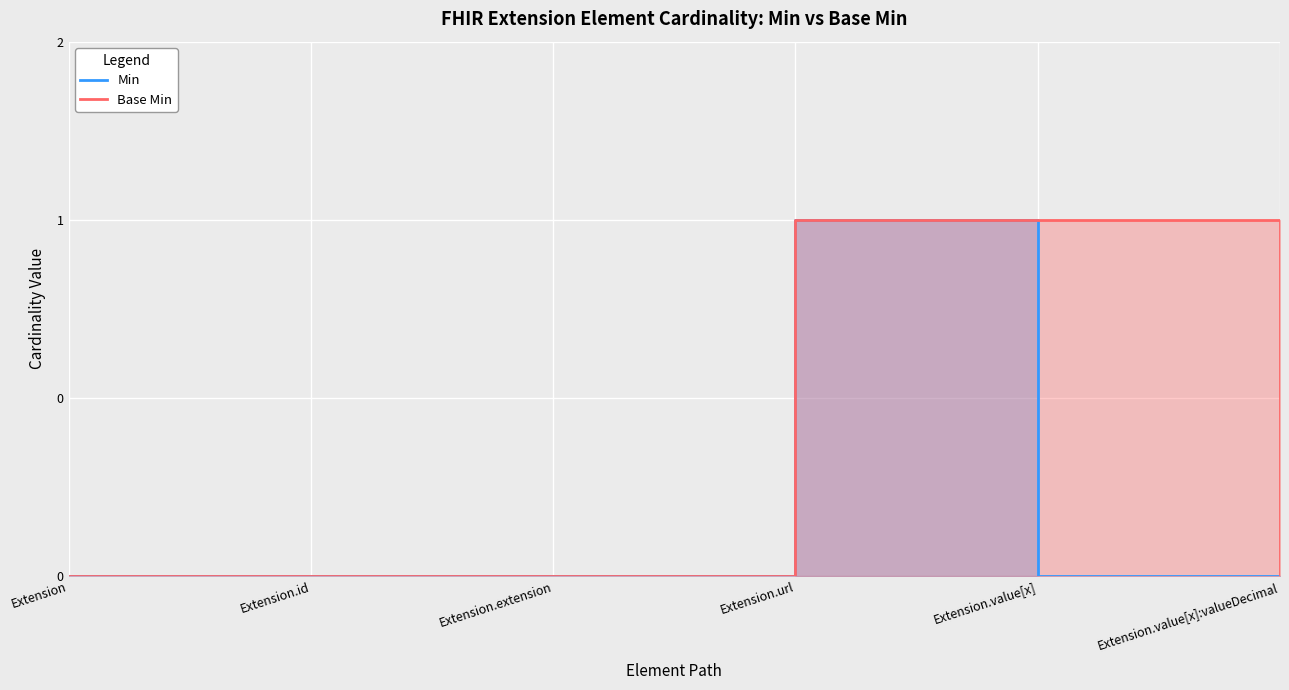

How many Base Min values are between 0 and 1?

6